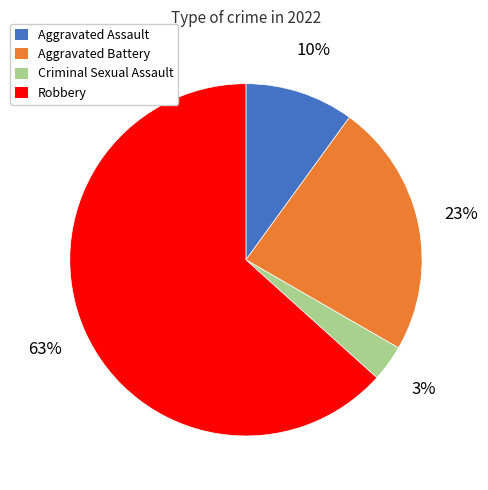

How many segments does this pie chart have?

4